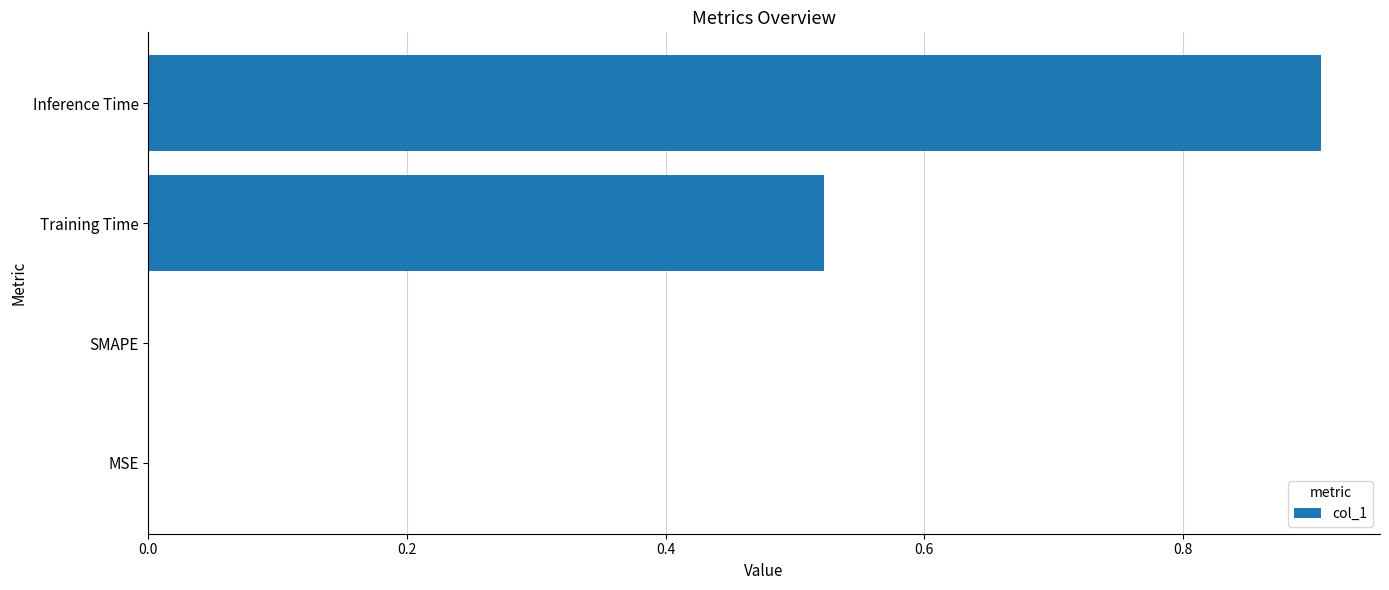

How many values are between 0 and 1?

4